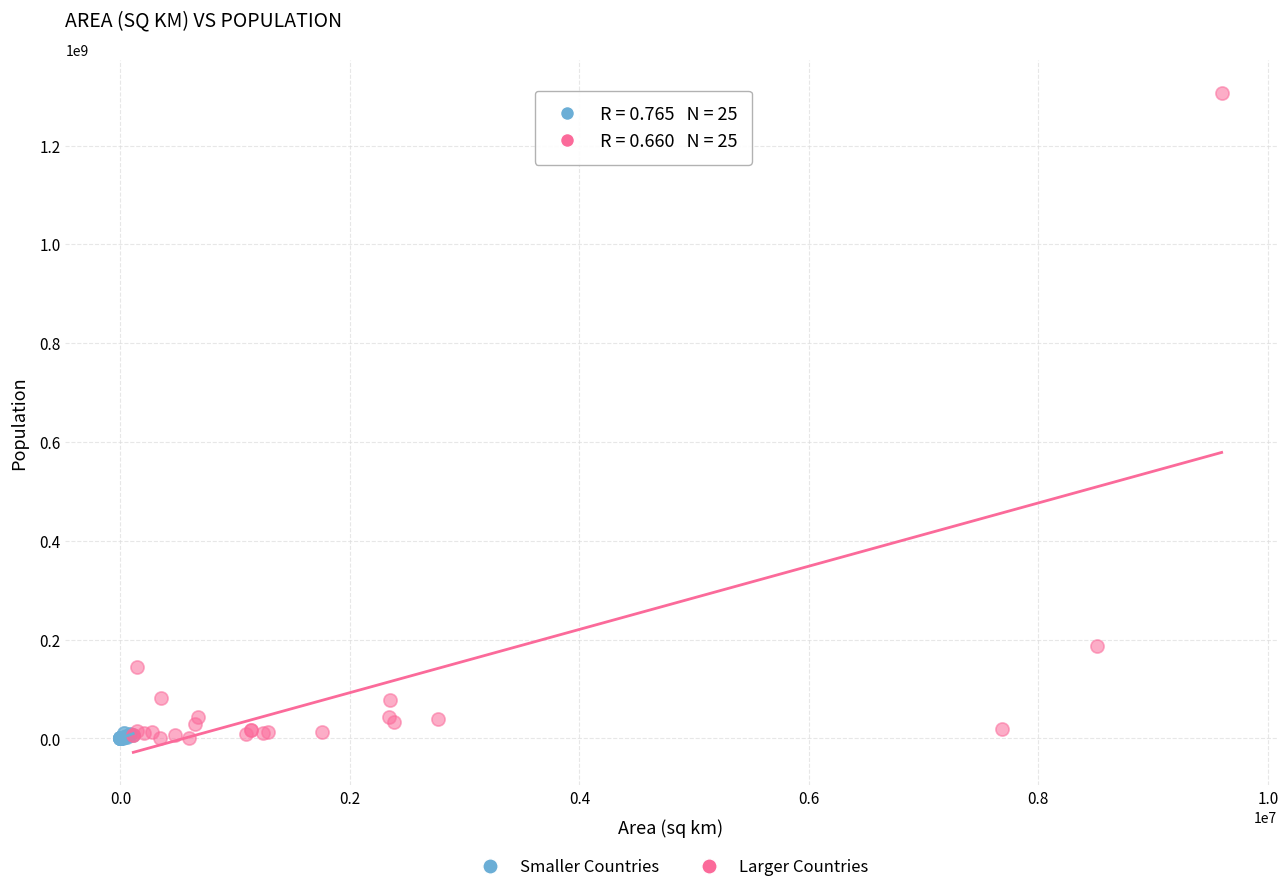

Which series has the largest Y range (max minus min)?

Larger Countries